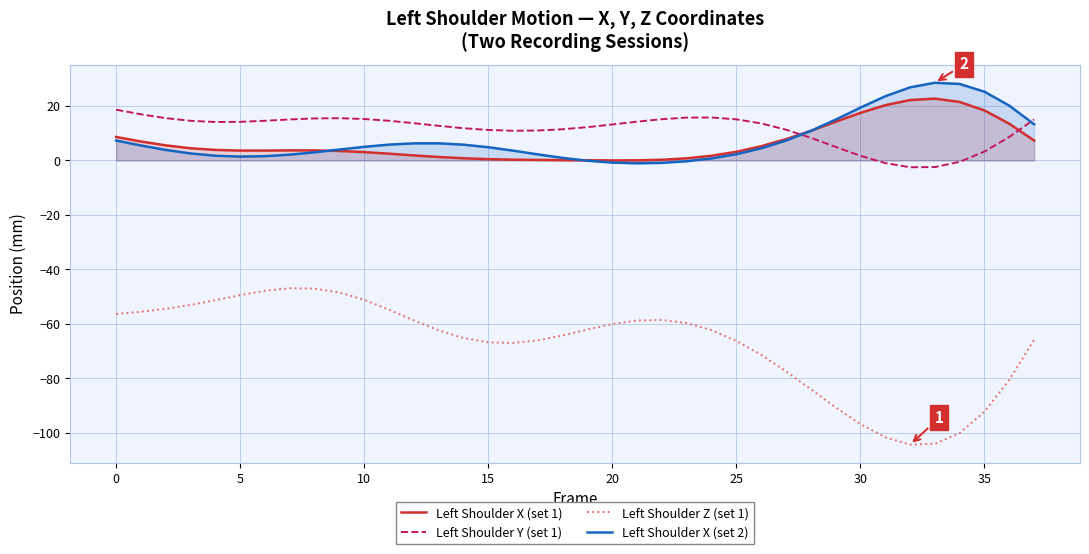

What is the spread (max minus min) of values at 17?

77.0